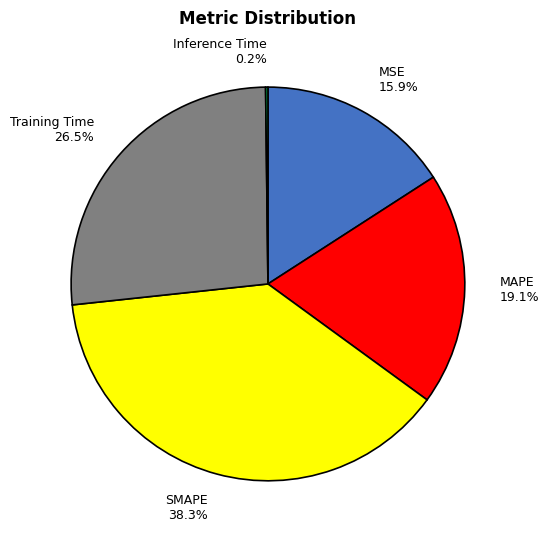

Is it true that MAPE is 33% of the pie?

False